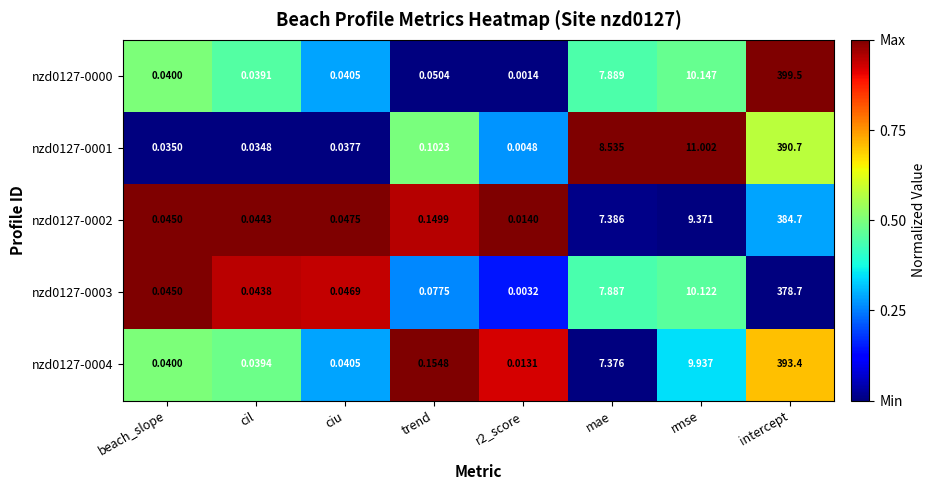

At how many categories does at least one series exceed 0?

8